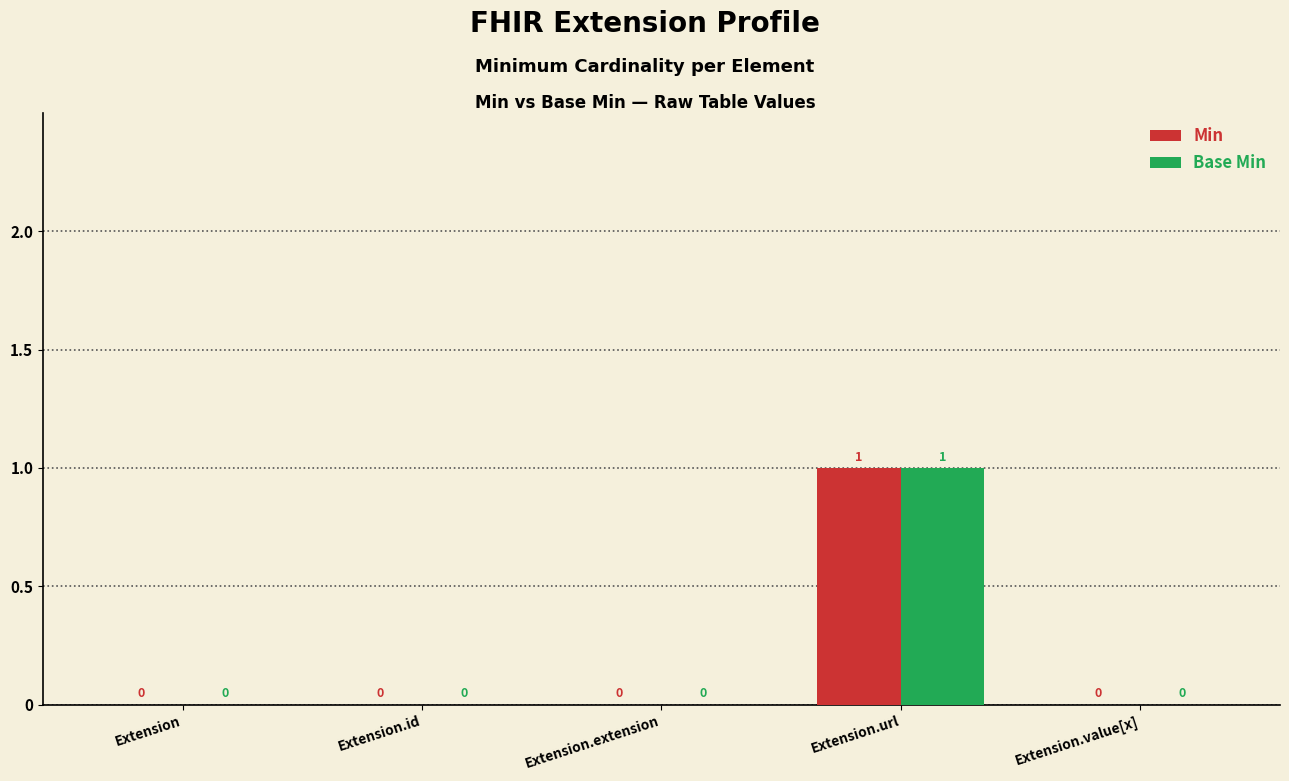

What is the sum of the Min values at Extension.id and Extension.url?

1